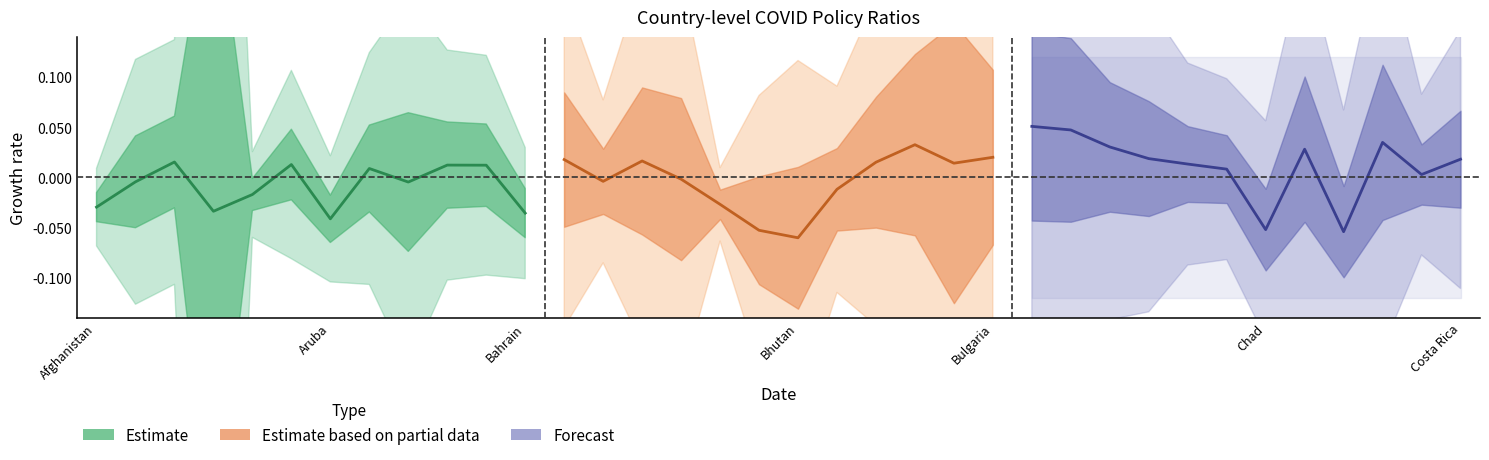

Is the value of Estimate based on partial data at Bahrain greater than the value of Estimate at 11?

Yes